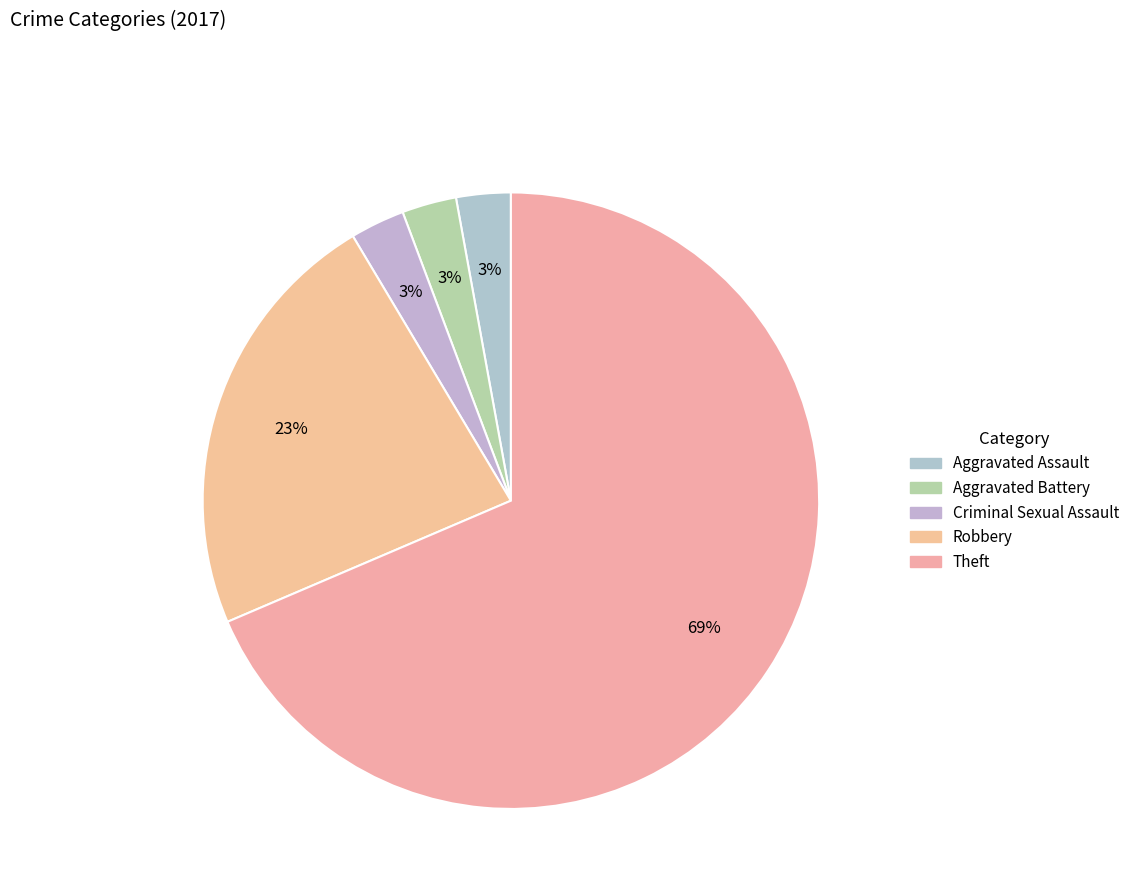

Count the number of slices in the pie.

5